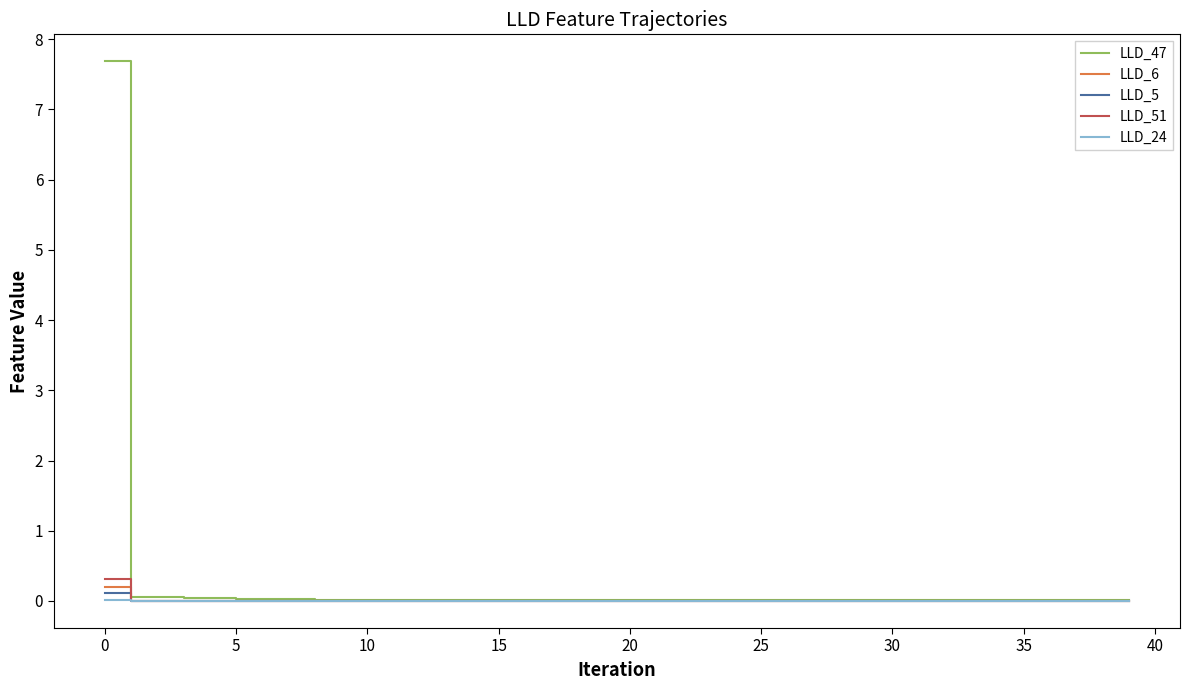

Which series has the largest range (max minus min)?

LLD_47